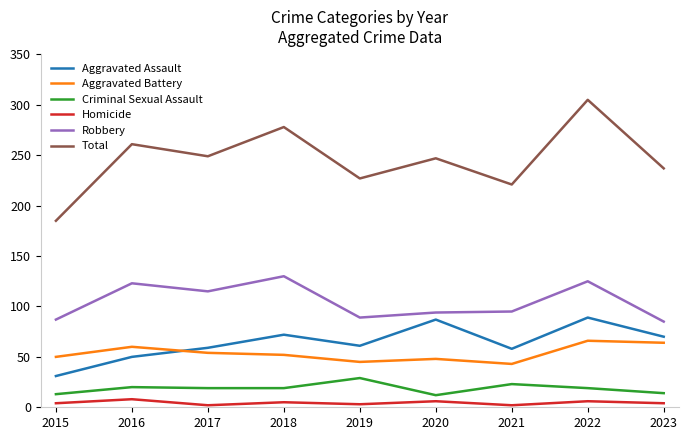

What is the total value across all series at 2022?

610